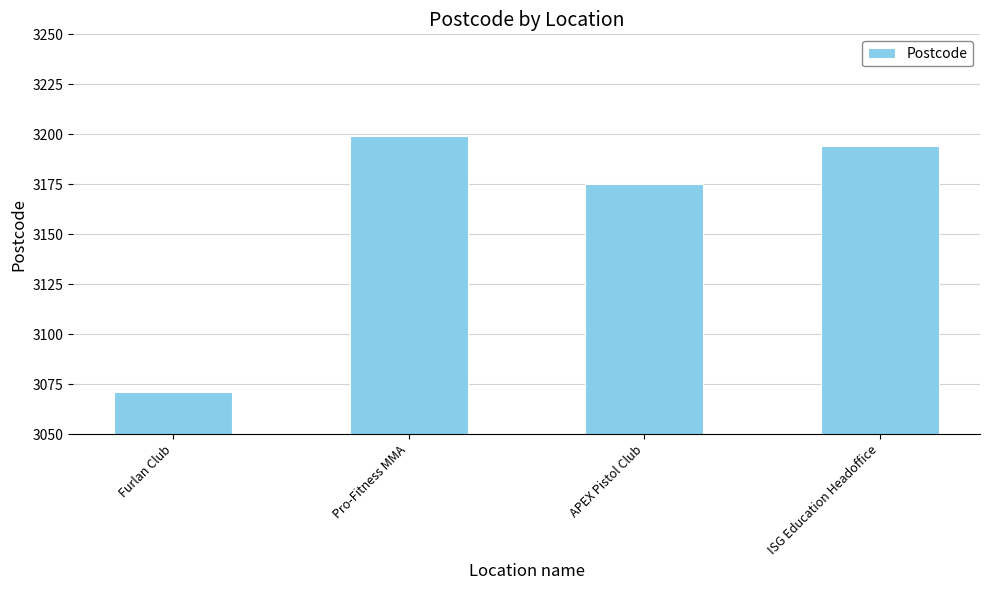

Rank the categories by value from lowest to highest.

Furlan Club, APEX Pistol Club, ISG Education Headoffice, Pro-Fitness MMA